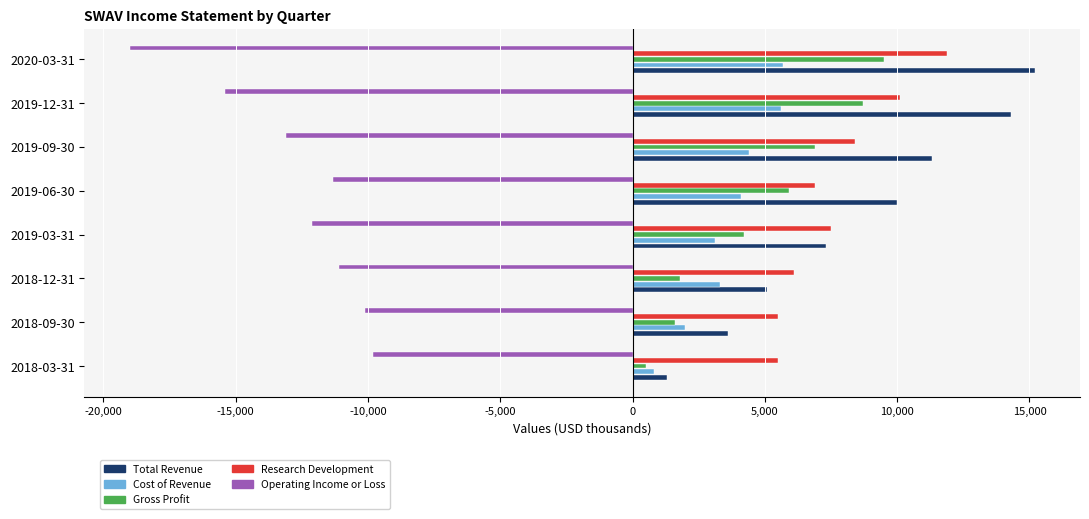

What is the difference between the second highest and second lowest values in the Research Development series?

4600